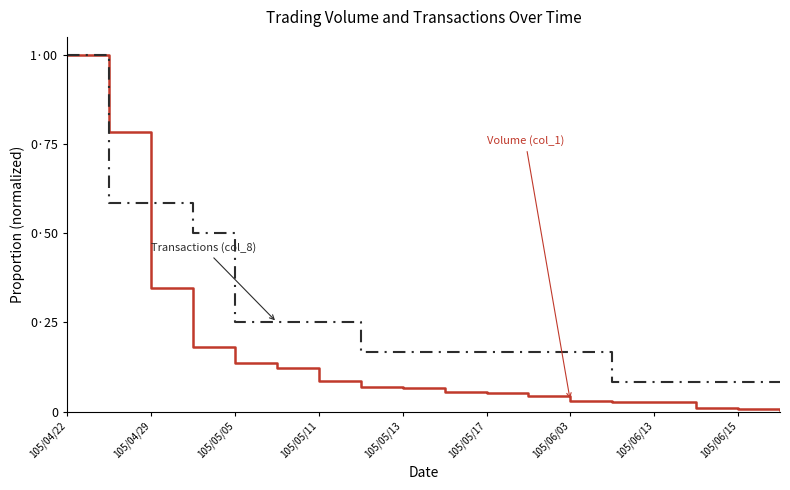

Is this an area chart (filled region under the line)?

No